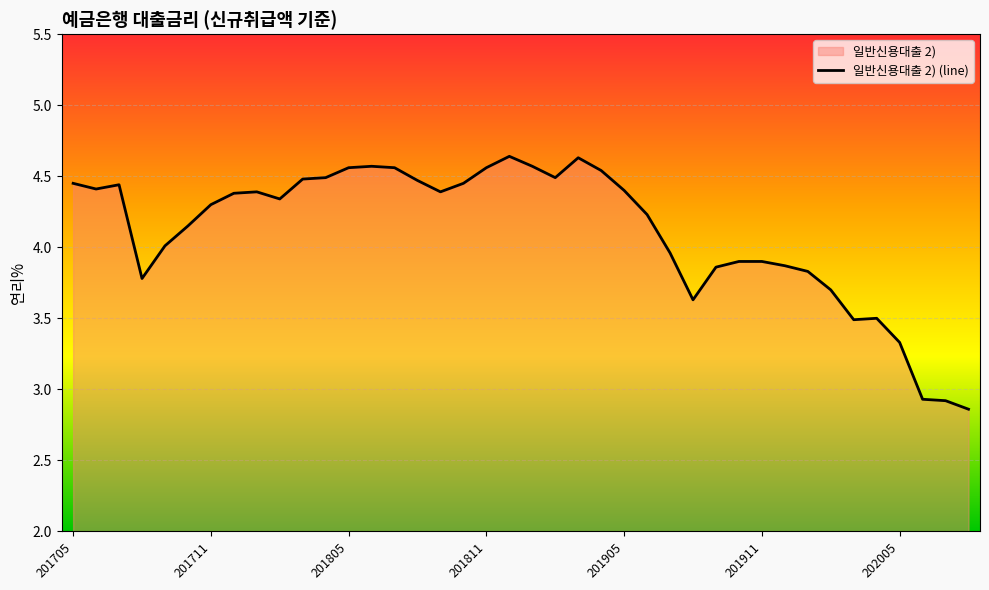

What is the ratio of the value at 27 to the value at 14?

0.8